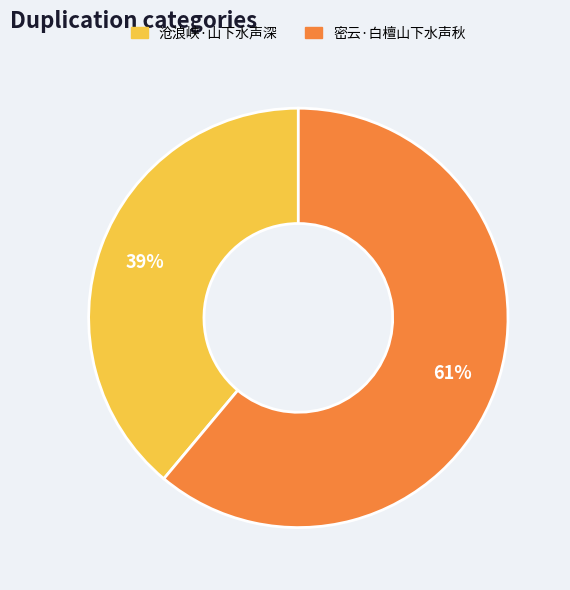

The 密云·白檀山下水声秋 slice represents 70% of the pie. True or false?

False